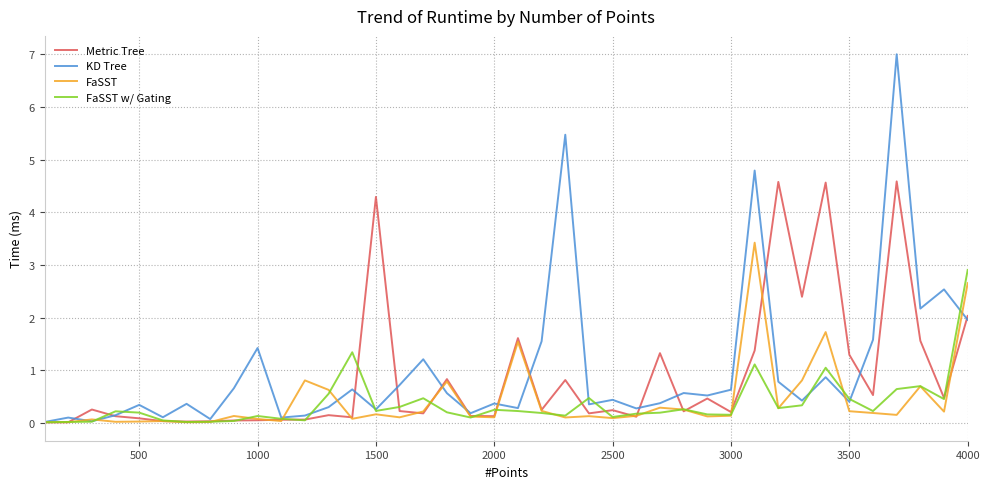

What is the maximum value shown in the chart?

7.0